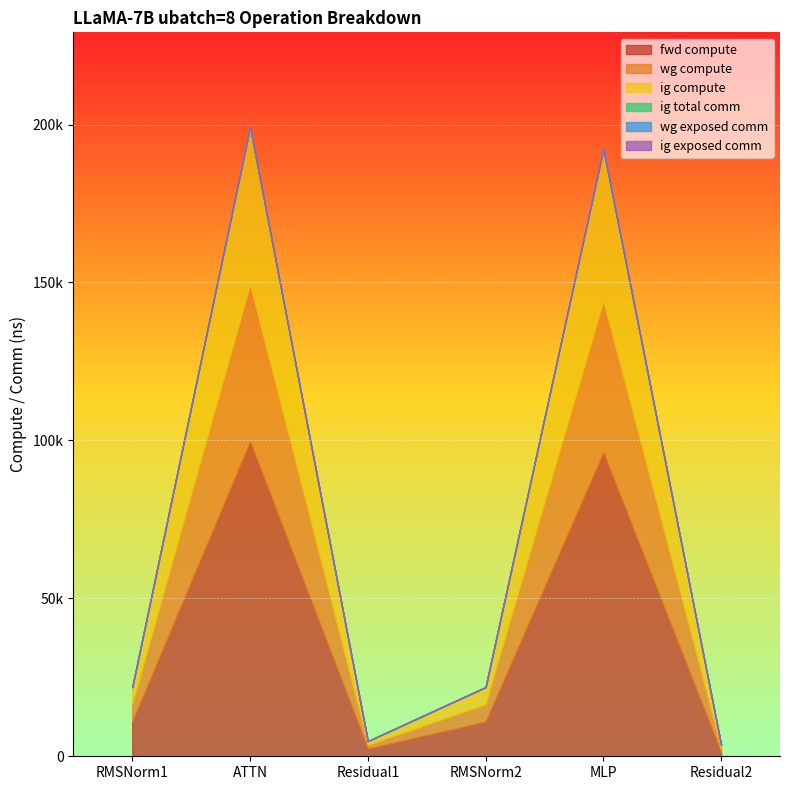

What position from the left is ATTN?

2